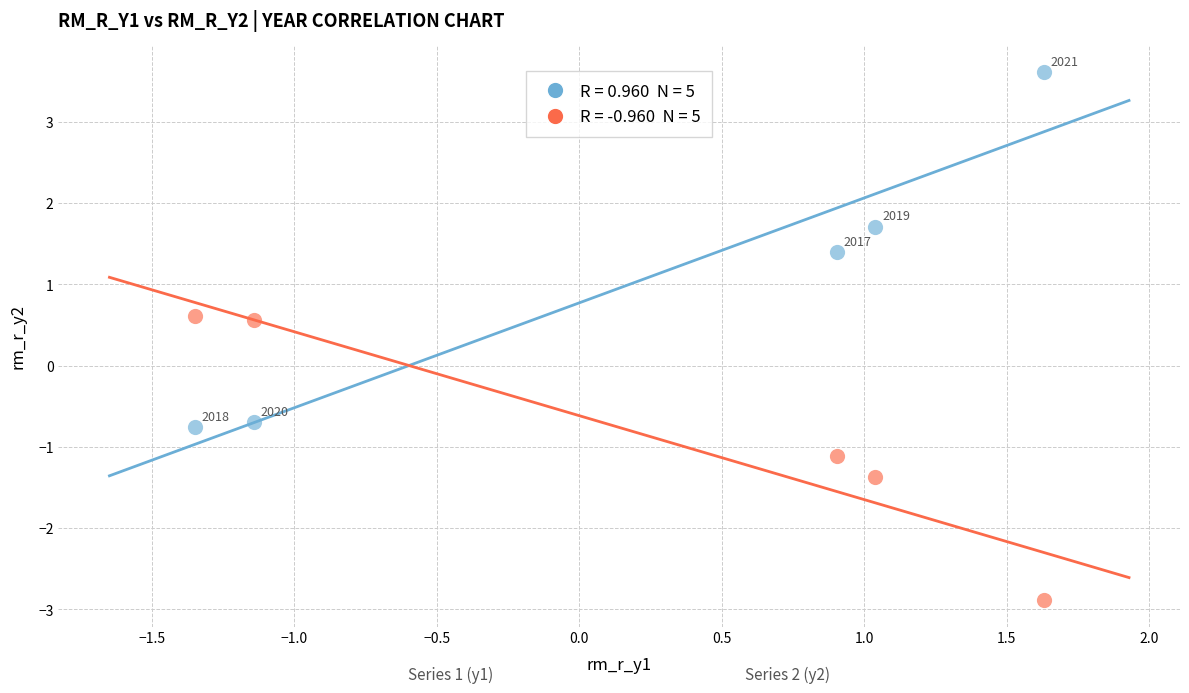

Across all series, what Y value is closest to 0?

0.6